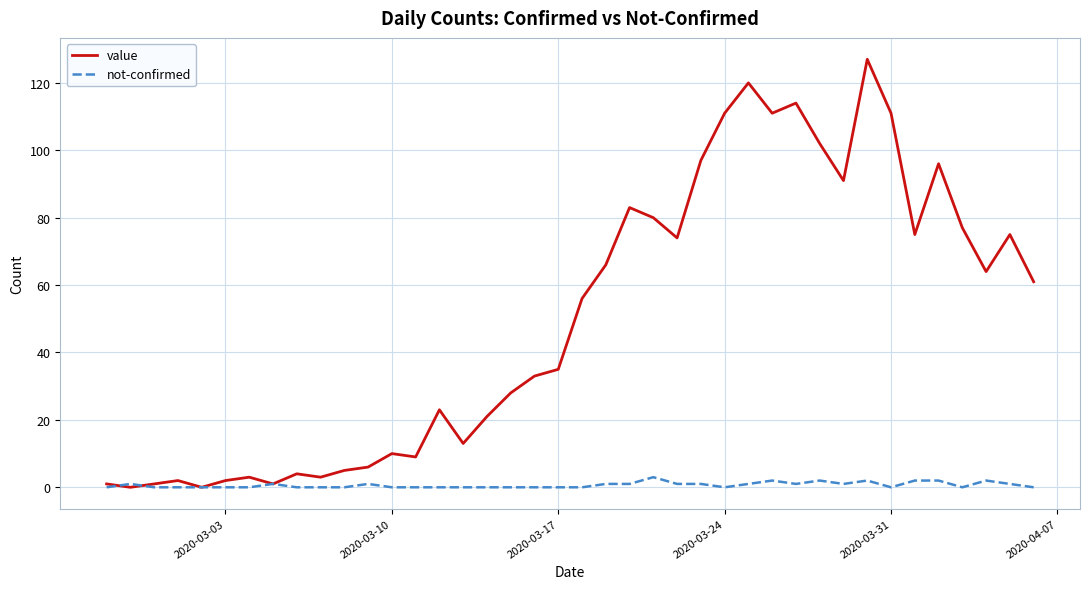

Reading left to right, transcribe all the data shown in this chart.

value: 1	0	1	2	0	2	3	1	4	3	5	6	10	9	23	13	21	28	33	35	56	66	83	80	74	97	111	120	111	114	102	91	127	111	75	96	77	64	75	61
not-confirmed: 0	1	0	0	0	0	0	1	0	0	0	1	0	0	0	0	0	0	0	0	0	1	1	3	1	1	0	1	2	1	2	1	2	0	2	2	0	2	1	0